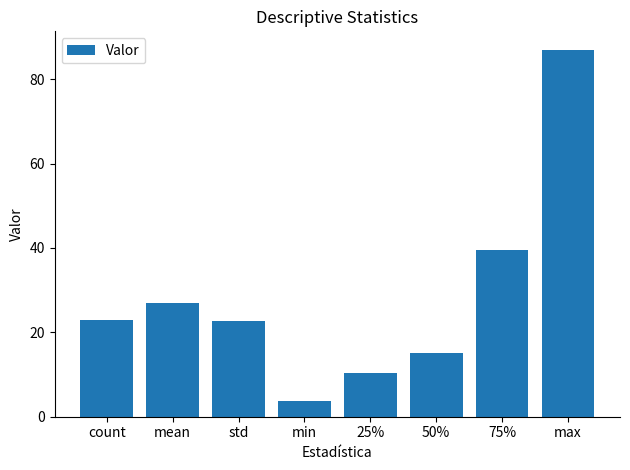

True or false: the data shows 3.8 at min.

True